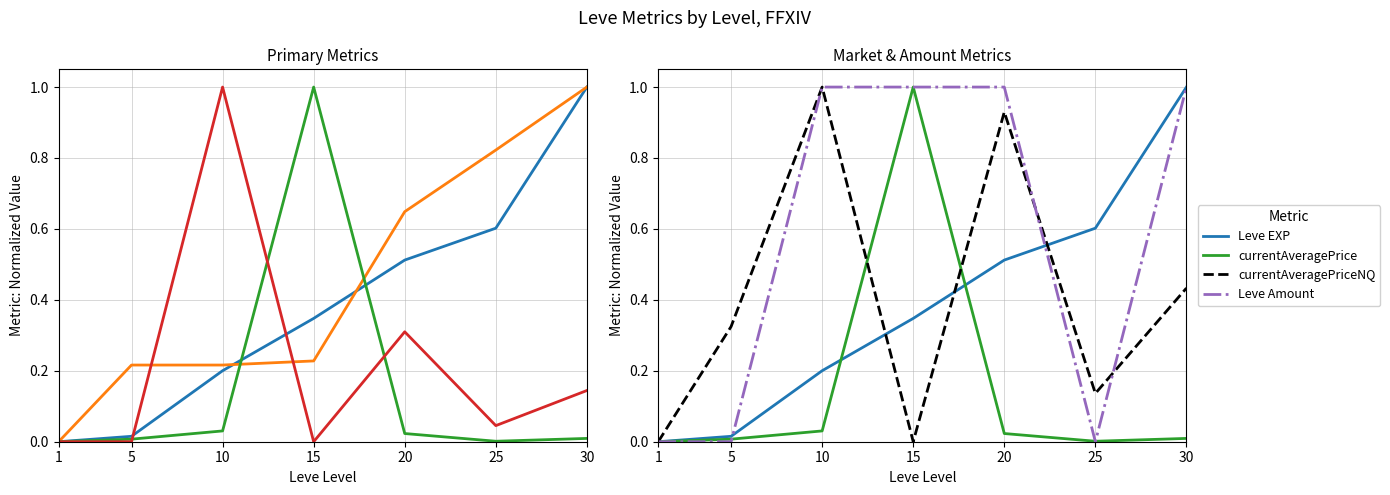

How many intersections are there between currentAveragePriceNQ and currentAveragePrice?

2